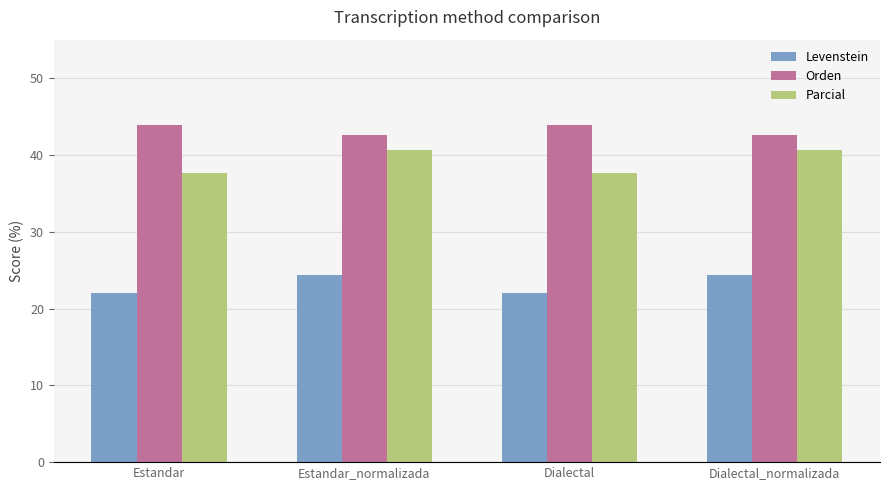

What is the sum of all Parcial values?

156.8